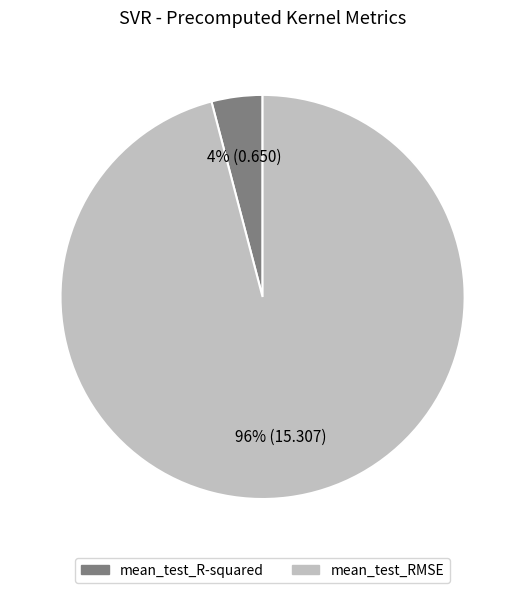

Rank the categories by value from lowest to highest.

mean_test_R-squared, mean_test_RMSE